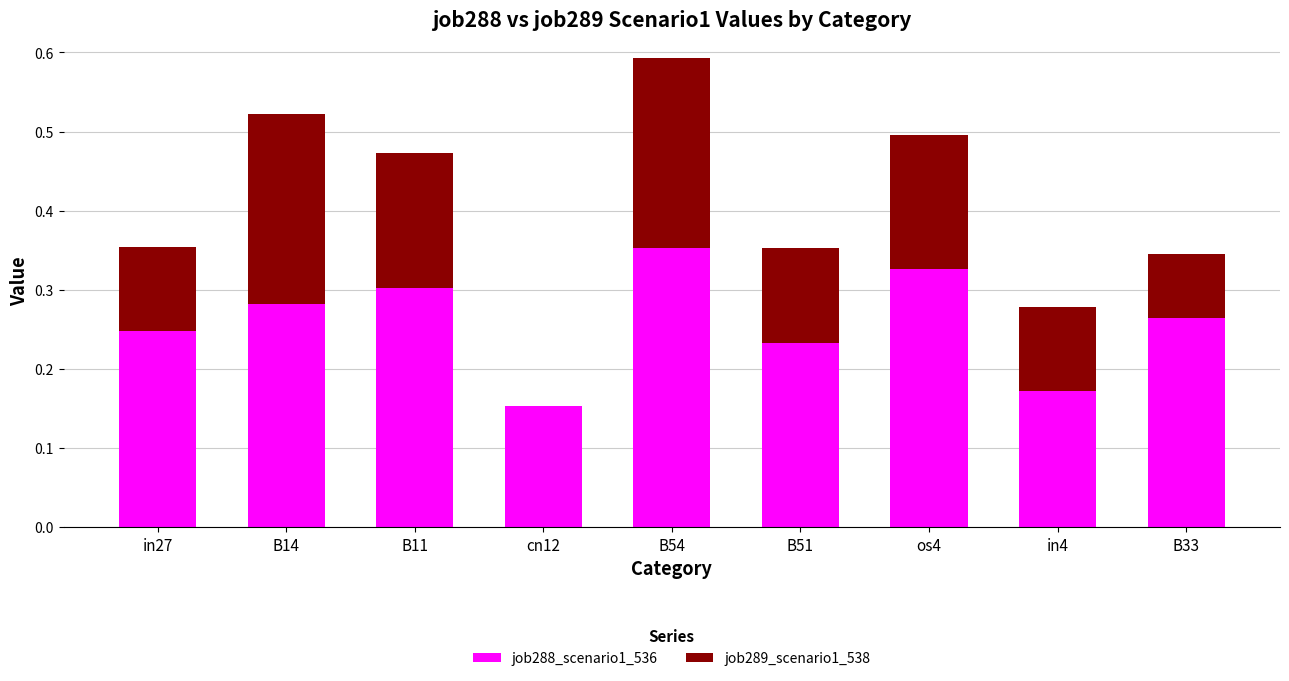

Is it true that job288_scenario1_536 equals 0.3 at B33?

True